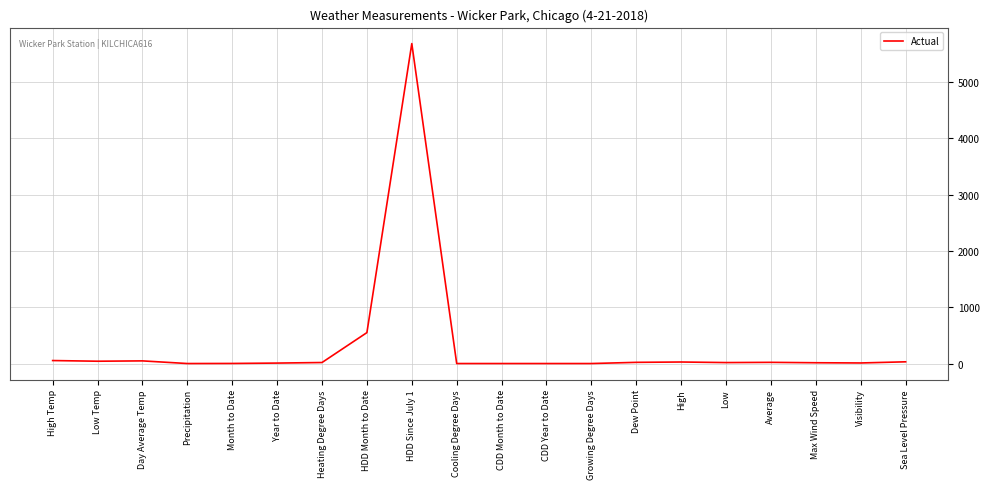

What is the difference between the second highest and second lowest values?

549.0